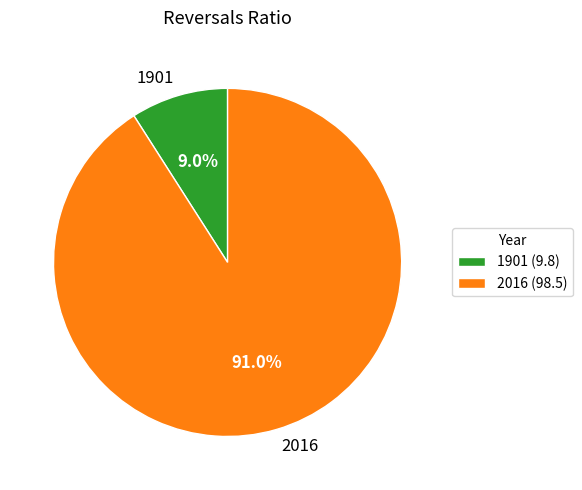

Combined, what portion of the pie is 1901 and 2016?

100.0%